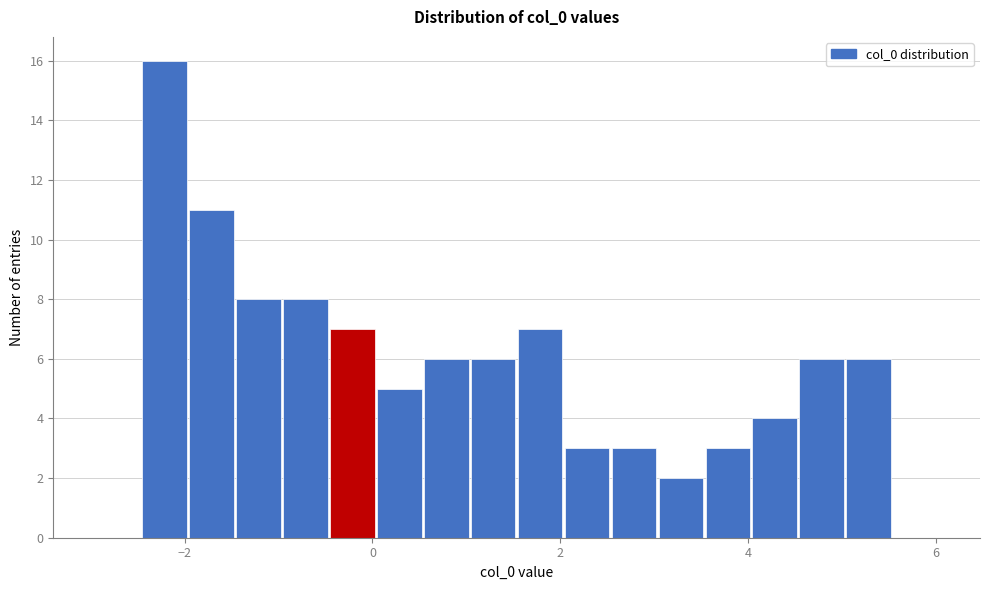

Read against the x-axis, roughly where is the centre of the tallest bar?

-2.2